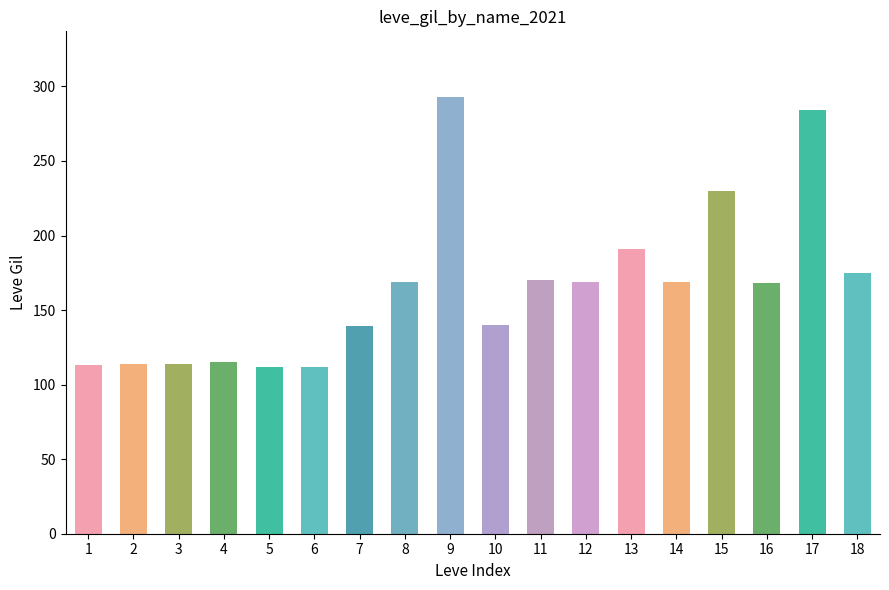

What is the smallest value displayed?

112